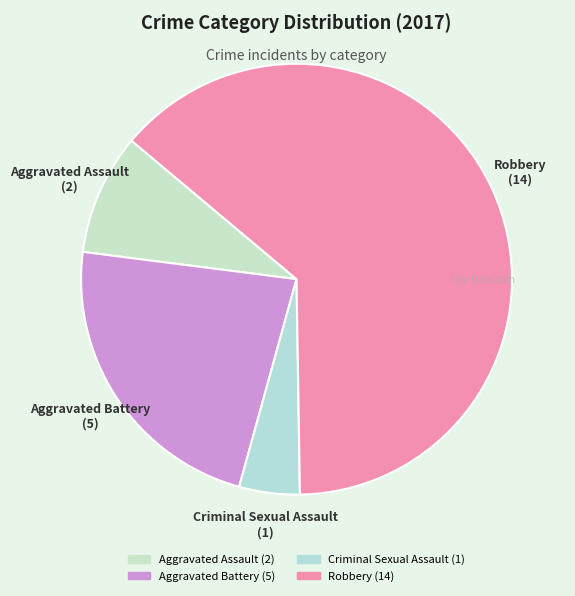

Combined, do Aggravated Battery and Robbery account for over 50%?

Yes